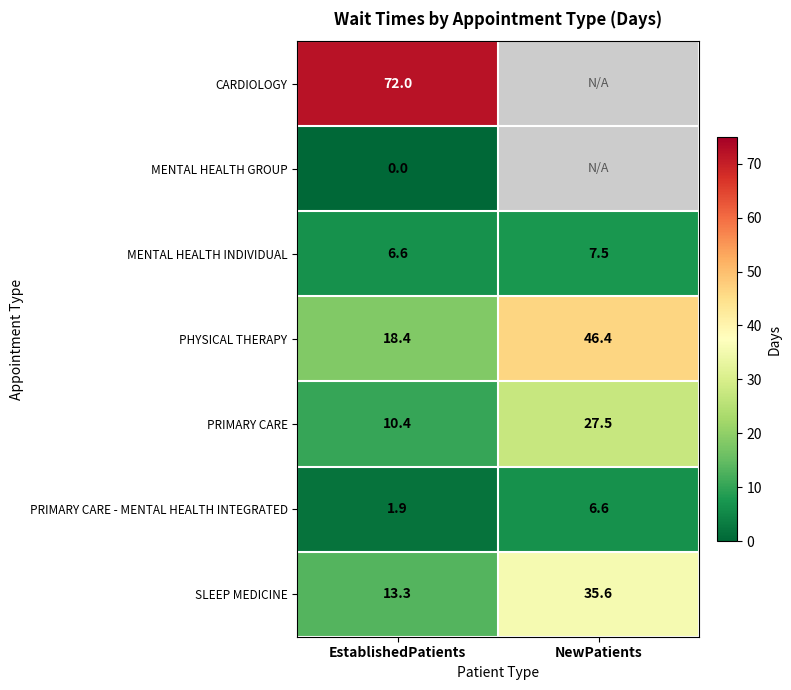

How many values in the PRIMARY CARE series exceed 27?

1